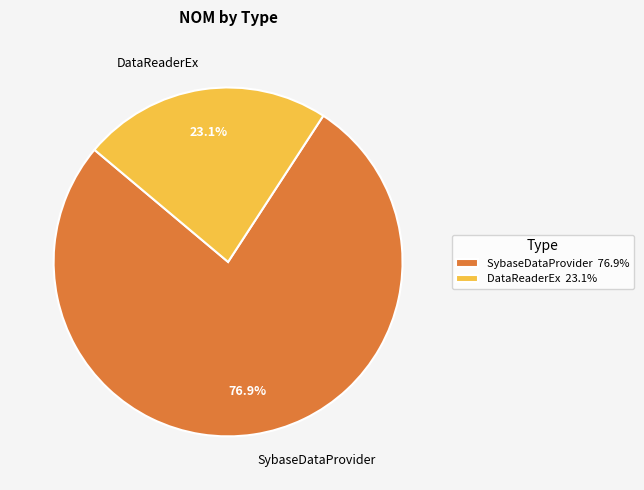

Approximately how many times larger is the value at SybaseDataProvider compared to DataReaderEx?

3.3